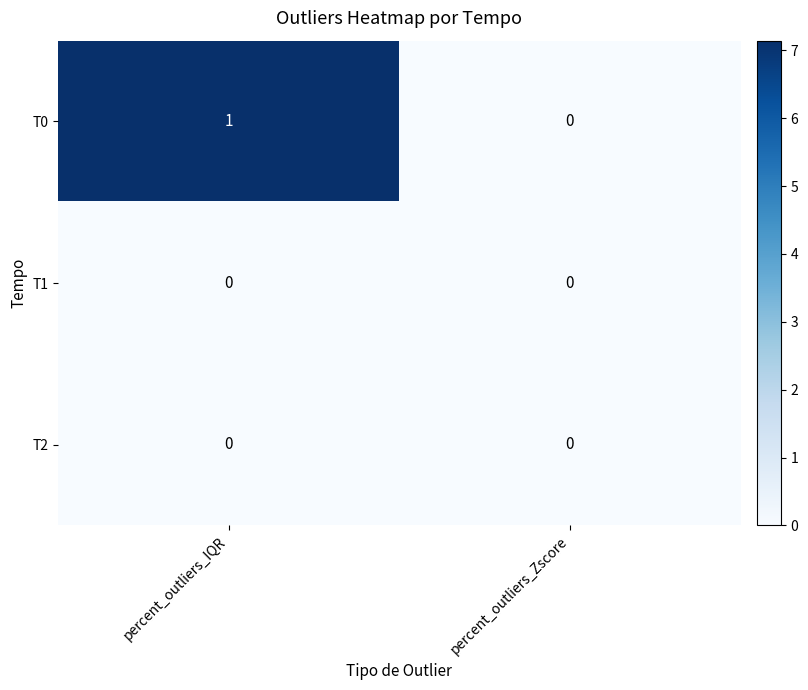

At which category is the sum across all series the highest?

percent_outliers_IQR